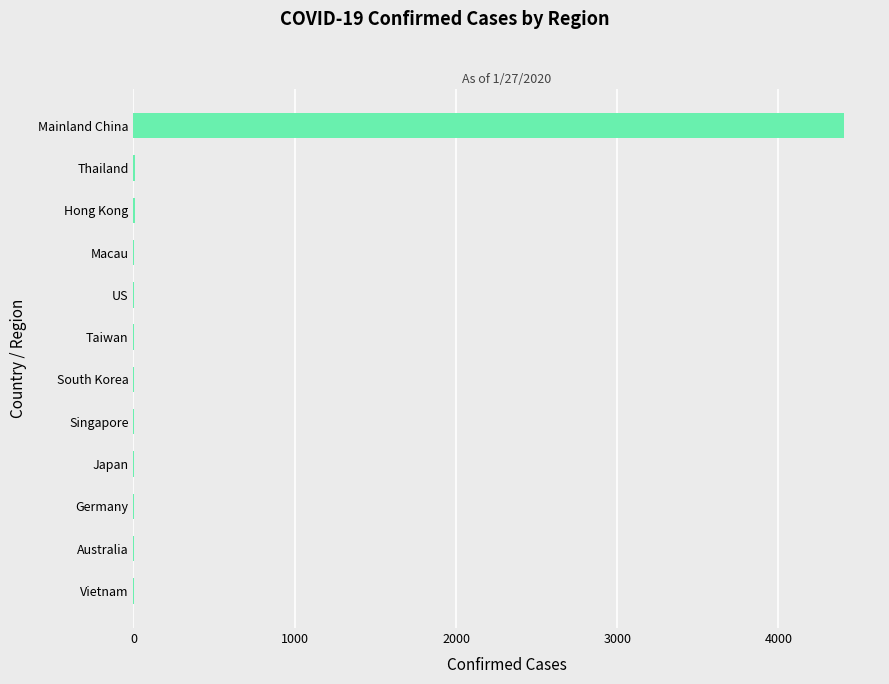

What is the maximum value shown in the chart?

4409